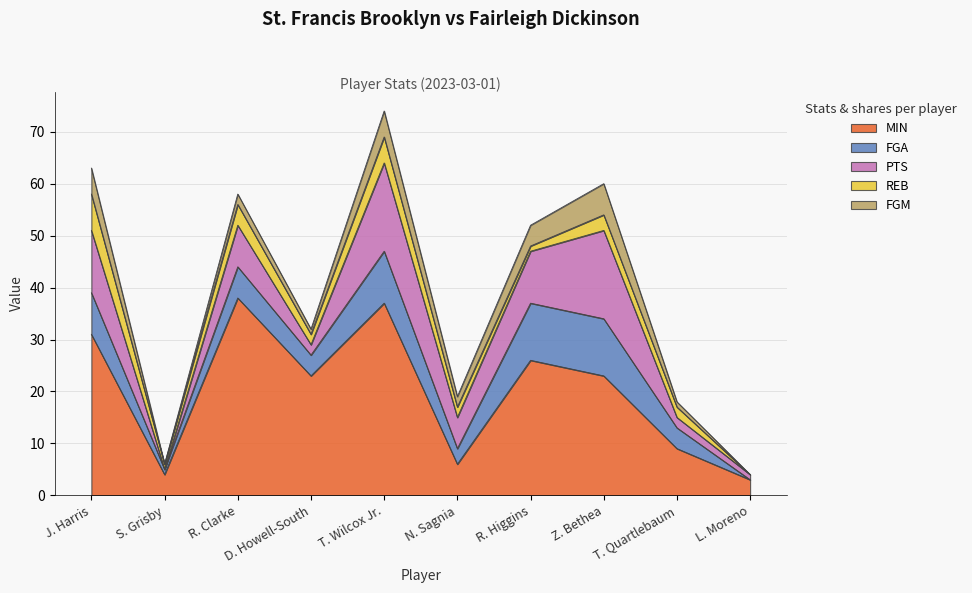

Does the chart display data point markers on the line(s)?

No